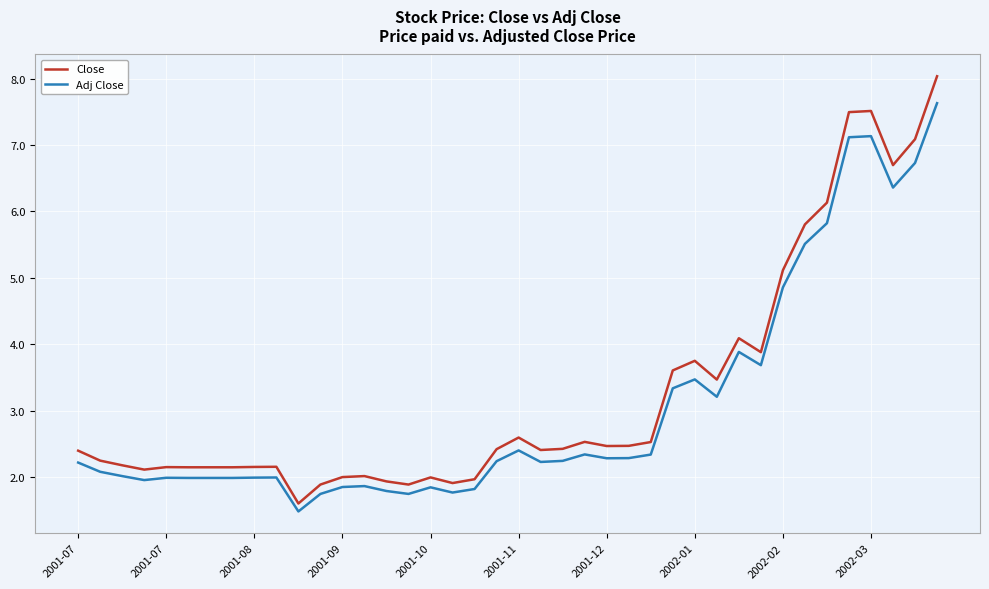

What is the difference between the maximum and minimum values in the Close series?

6.4